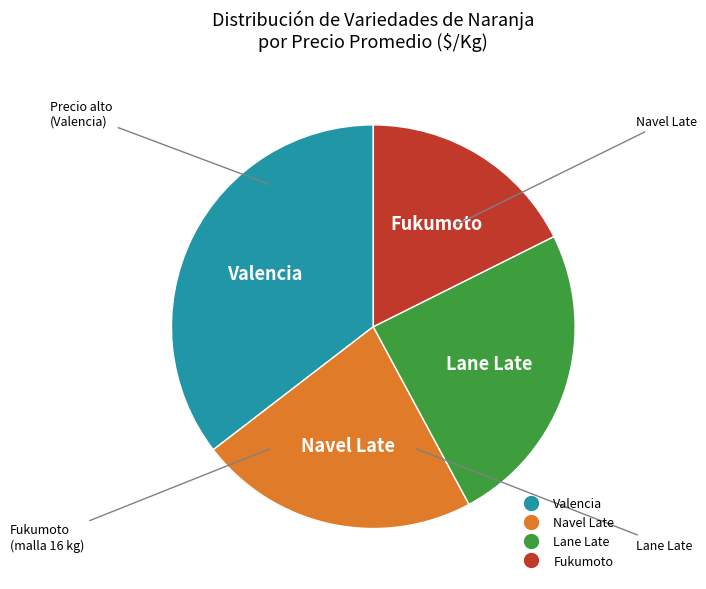

Is there any slice that represents more than half of the pie?

No